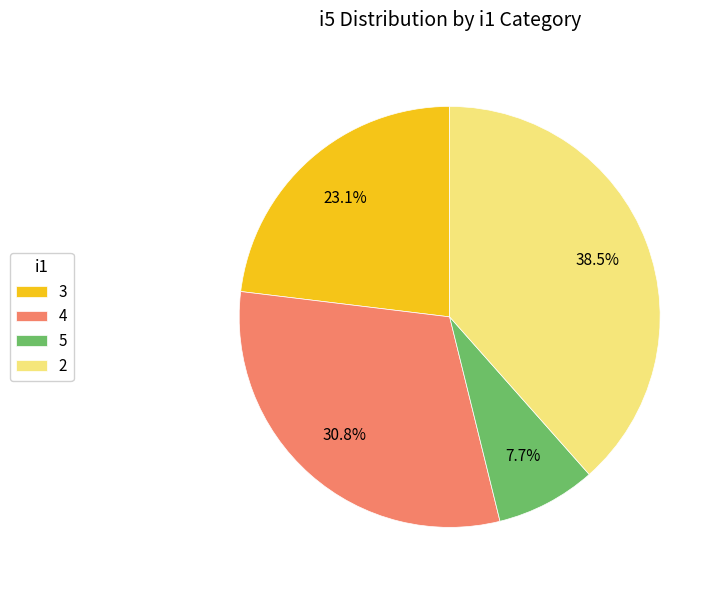

True or false: 2 accounts for 18% of the total.

False